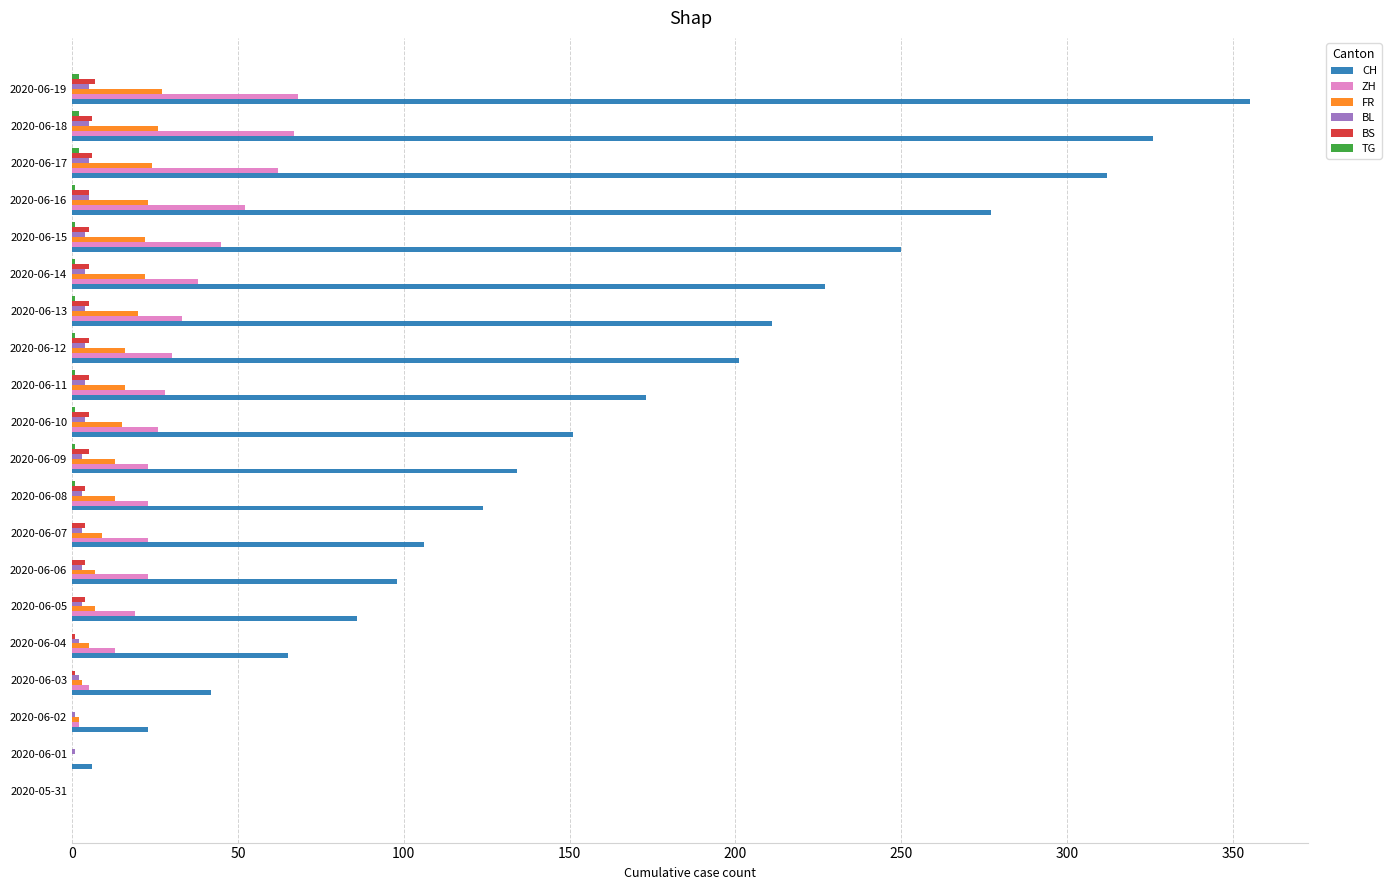

Which series has the largest total across all categories?

CH